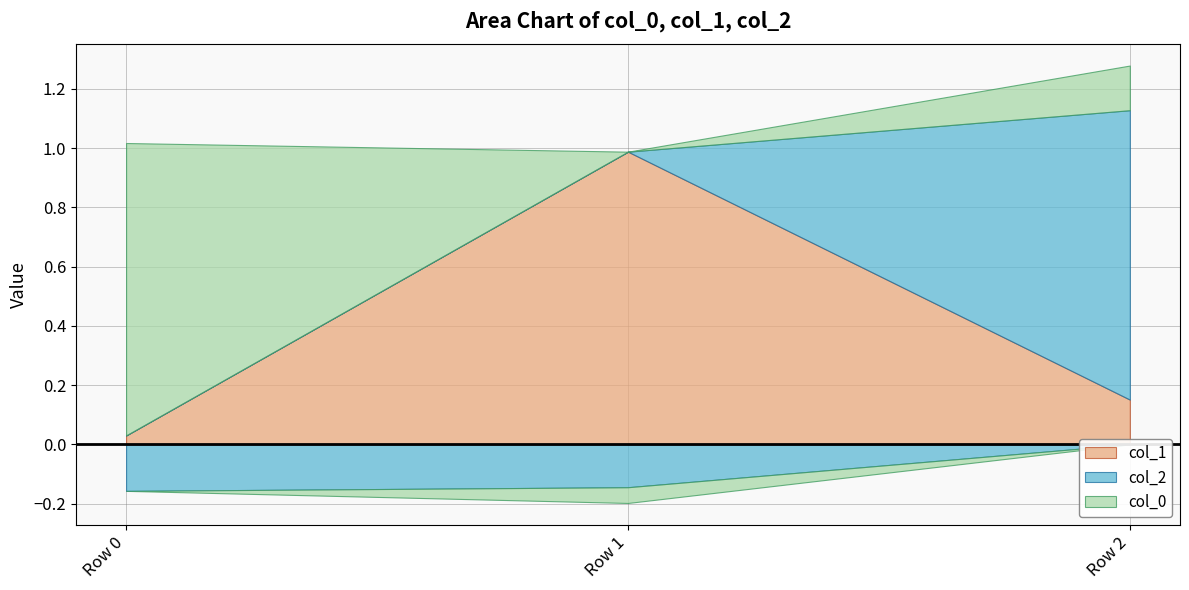

Does the chart have visible grid lines?

Yes